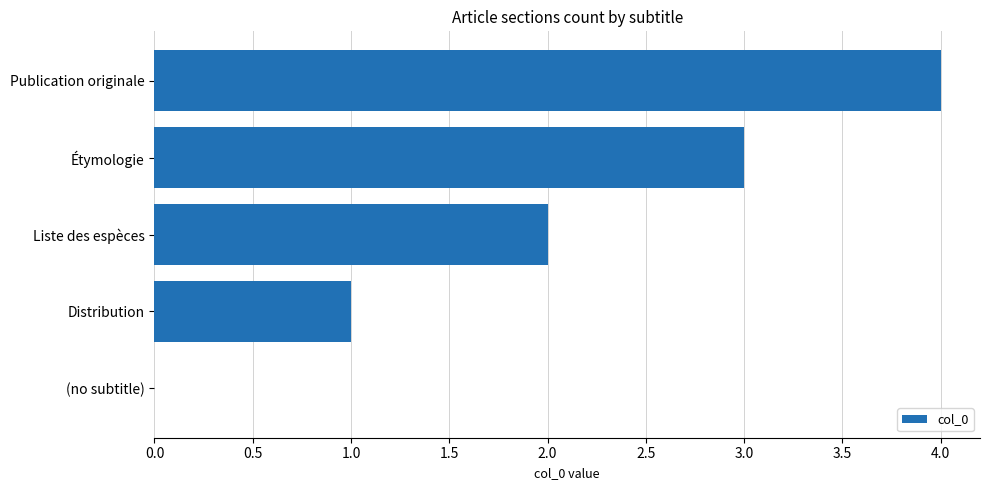

What is the change in value from Étymologie to Publication originale?

+1